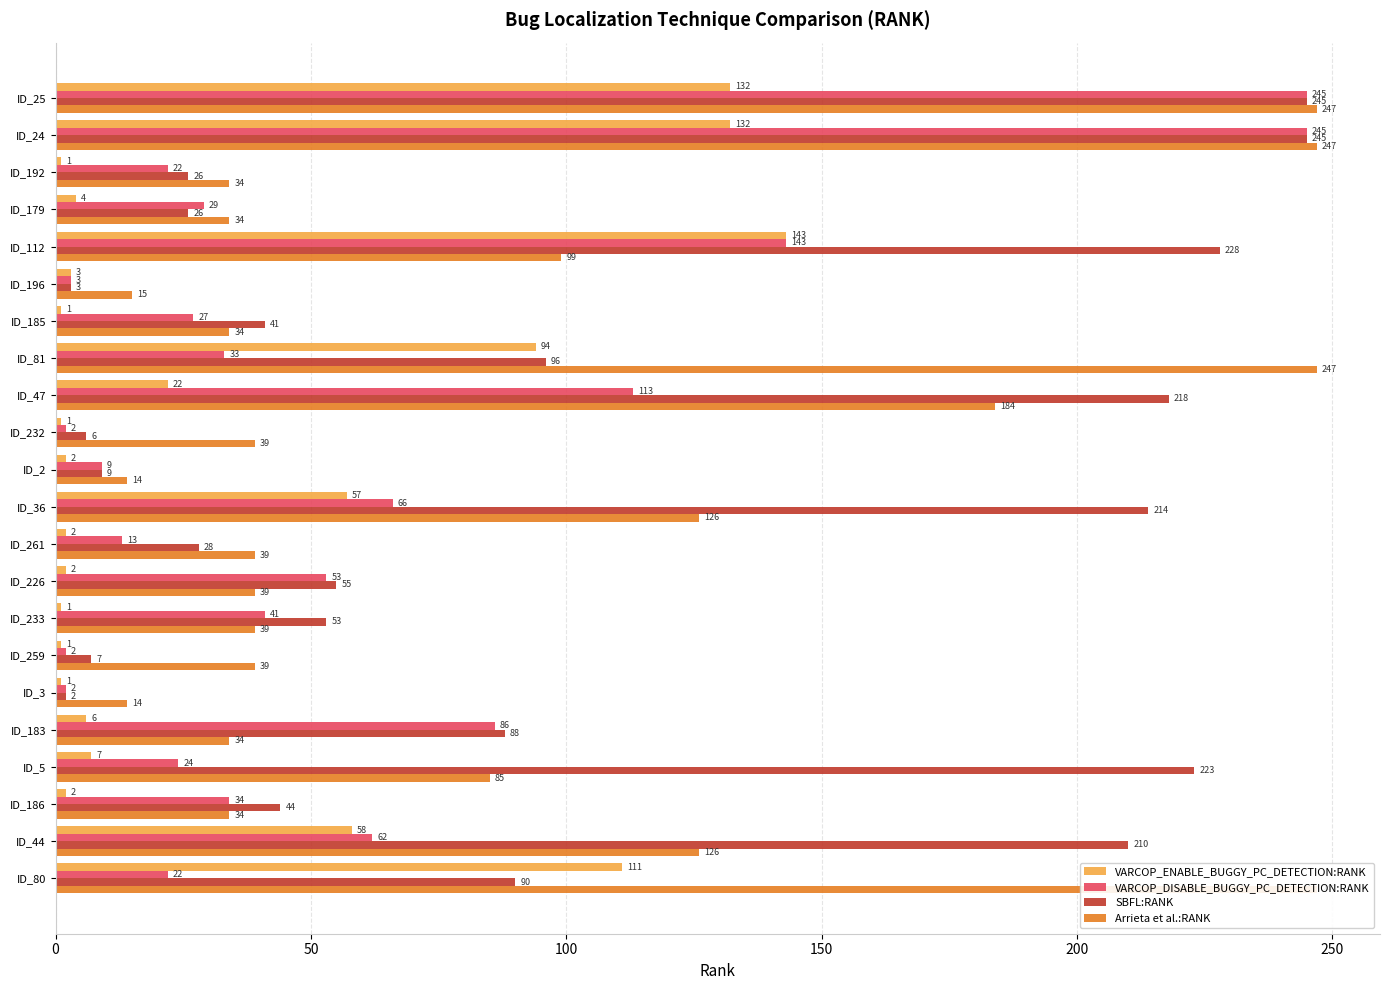

At how many categories does at least one series exceed 176?

9